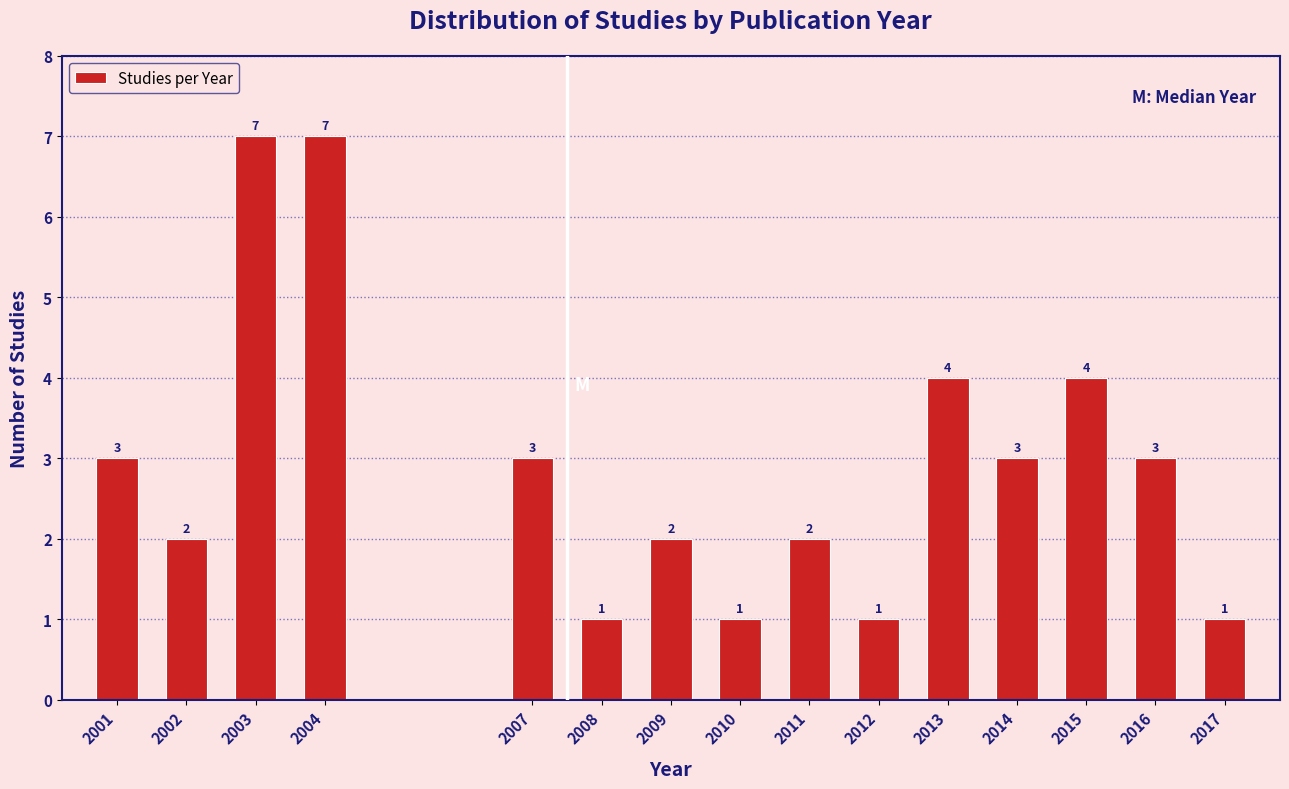

Reading left to right, list all the values displayed in this chart.

2001=3	2002=2	2003=7	2004=7	2007=3	2008=1	2009=2	2010=1	2011=2	2012=1	2013=4	2014=3	2015=4	2016=3	2017=1